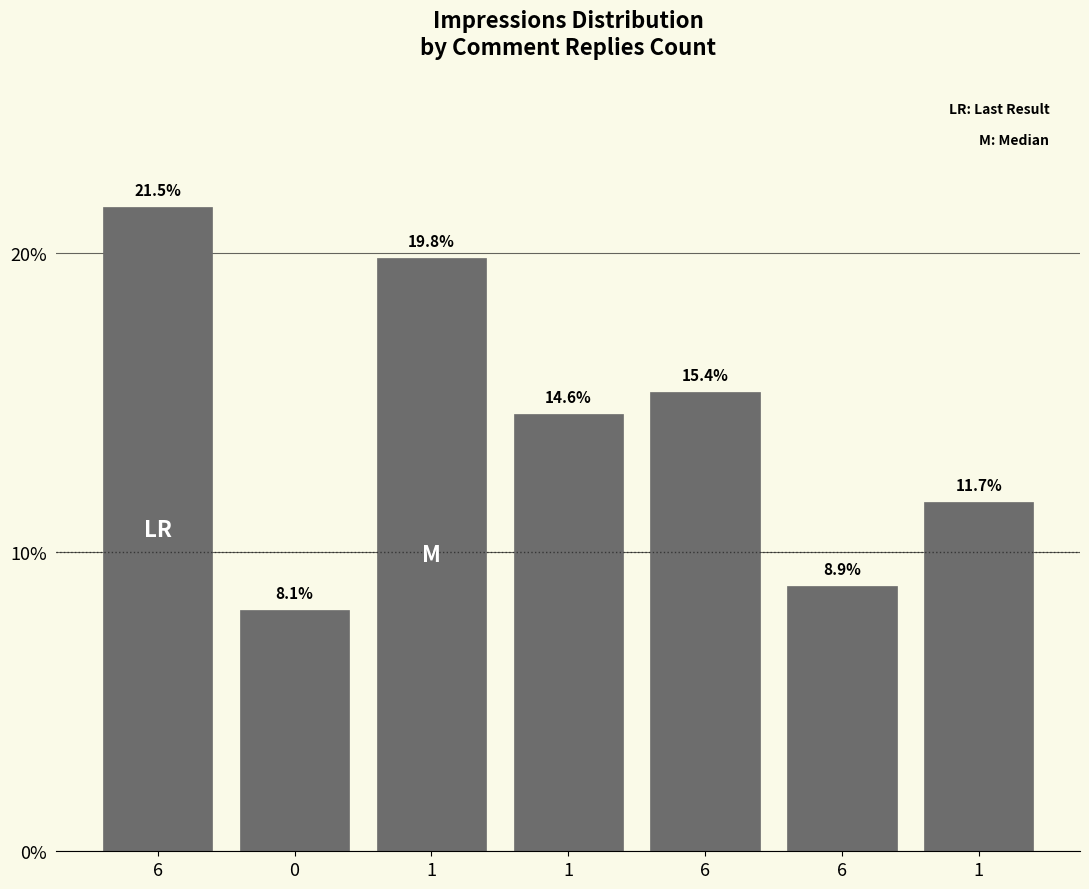

What is the approximate value at 6?

21.5